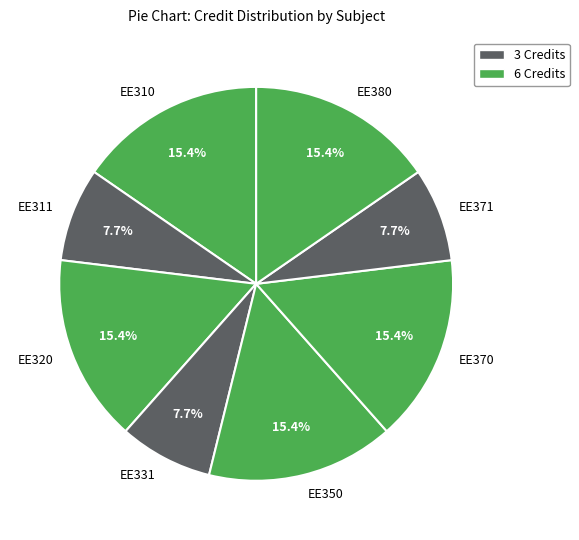

To the nearest percent, what portion does EE370 represent?

15%